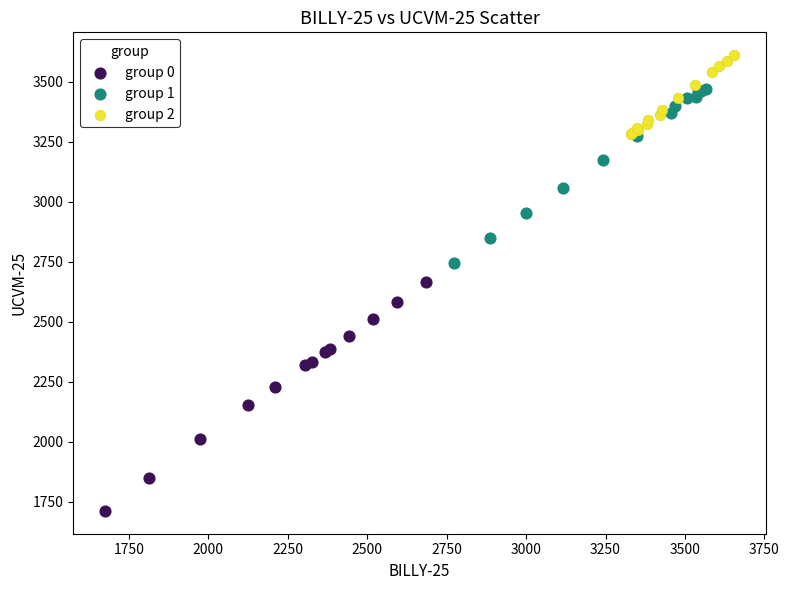

Which series reaches the minimum Y coordinate?

group 0